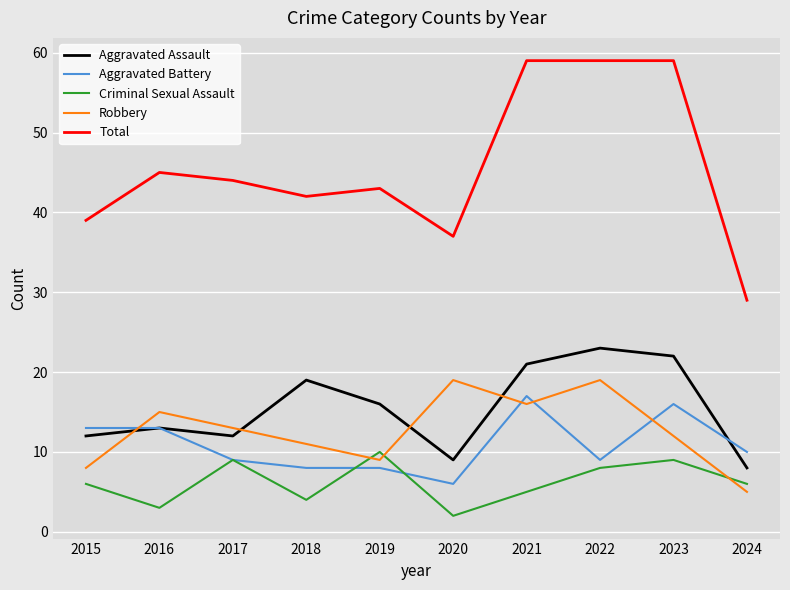

What are all the series names shown in the legend?

Aggravated Assault, Aggravated Battery, Criminal Sexual Assault, Robbery, Total